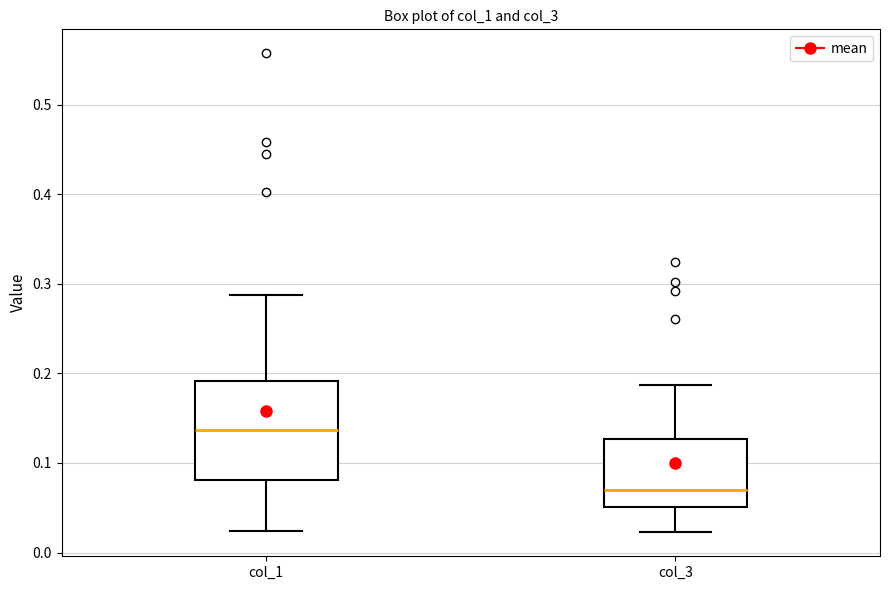

Reading left to right, read every box against the y-axis: the position of its median line, the range the box covers, and the ends of its whiskers. The values are not printed on the chart, so give them approximately, as read against the axis.

col_1: median 0.14, box 0.08 to 0.19, whiskers 0.02 to 0.29
col_3: median 0.07, box 0.05 to 0.13, whiskers 0.02 to 0.19